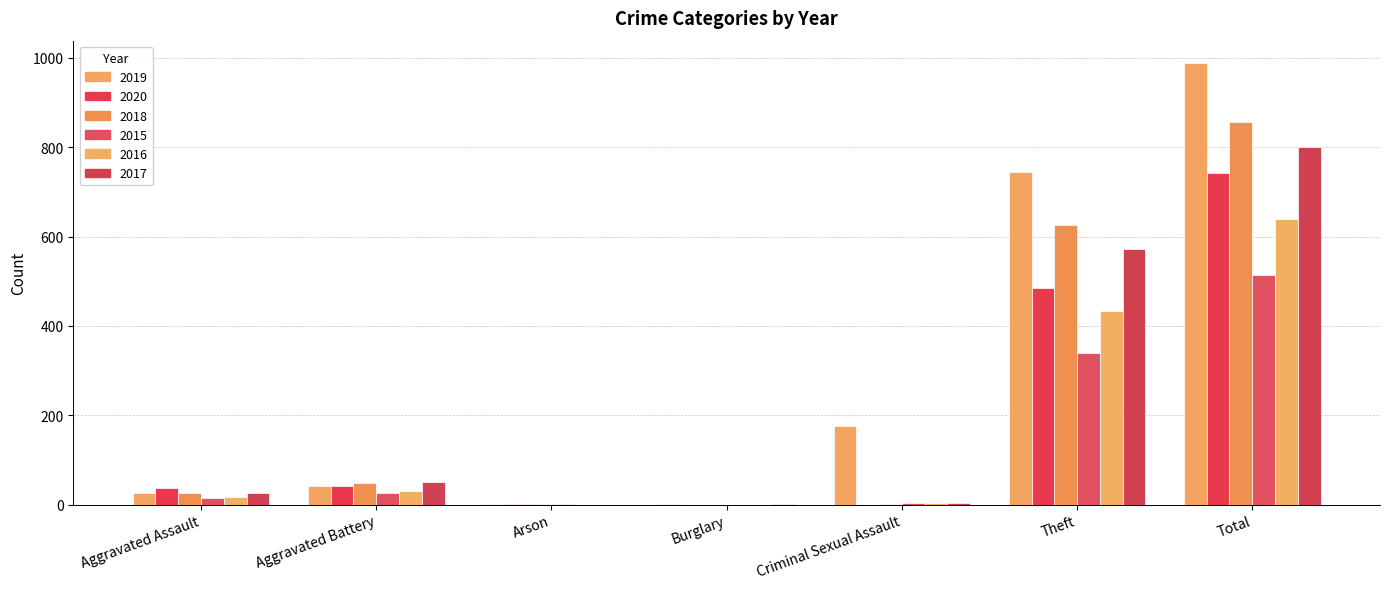

Which category has the highest value across all series?

Total